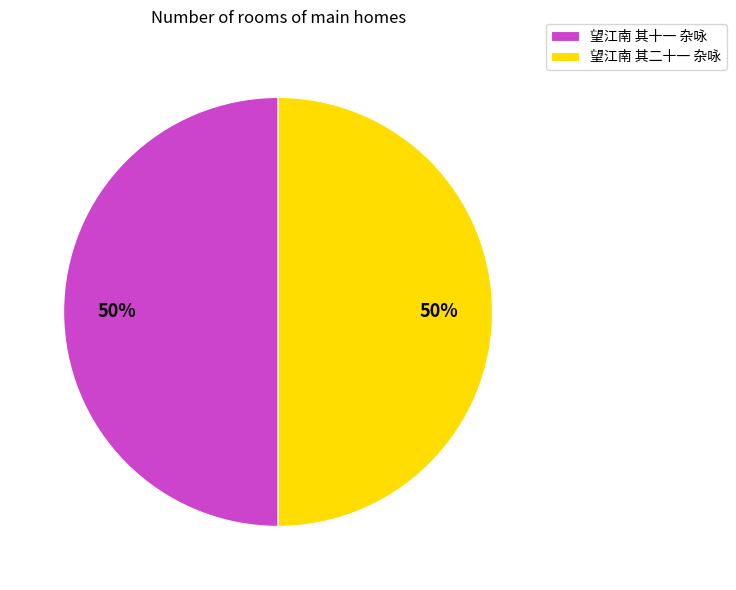

Do 望江南 其十一 杂咏 and 望江南 其二十一 杂咏 together represent more than half of the pie?

Yes